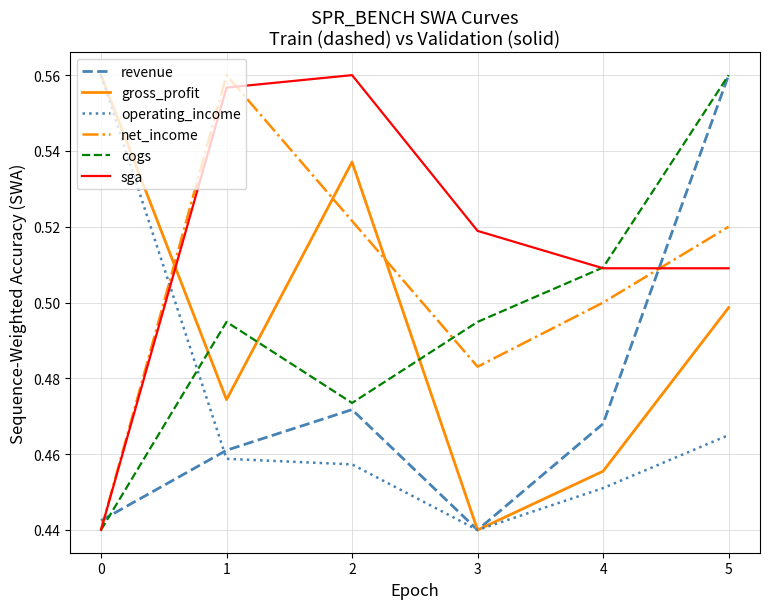

Is it true that cogs equals 0.5 at 3?

True